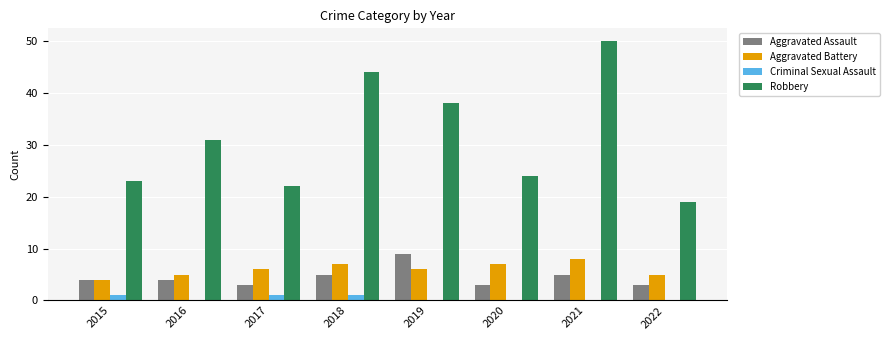

Reading left to right, extract all data points from this chart.

Aggravated Assault: 2015=4	2016=4	2017=3	2018=5	2019=9	2020=3	2021=5	2022=3
Aggravated Battery: 2015=4	2016=5	2017=6	2018=7	2019=6	2020=7	2021=8	2022=5
Criminal Sexual Assault: 2015=1	2016=0	2017=1	2018=1	2019=0	2020=0	2021=0	2022=0
Robbery: 2015=23	2016=31	2017=22	2018=44	2019=38	2020=24	2021=50	2022=19